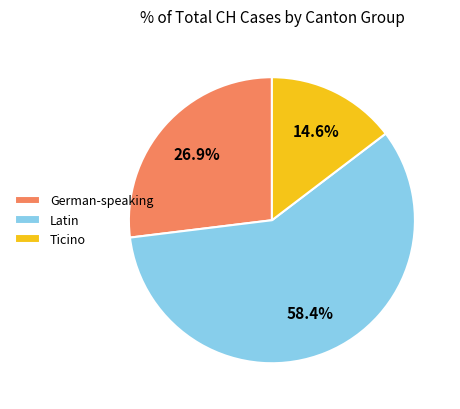

Count the number of slices in the pie.

3